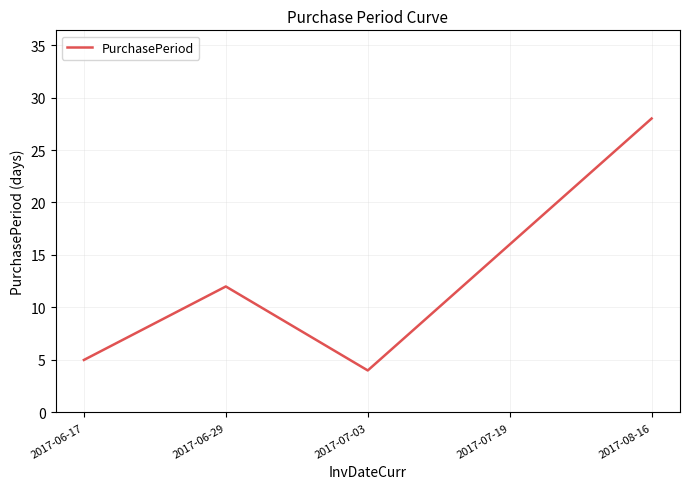

Reading left to right, transcribe all the data shown in this chart.

5	12	4	16	28